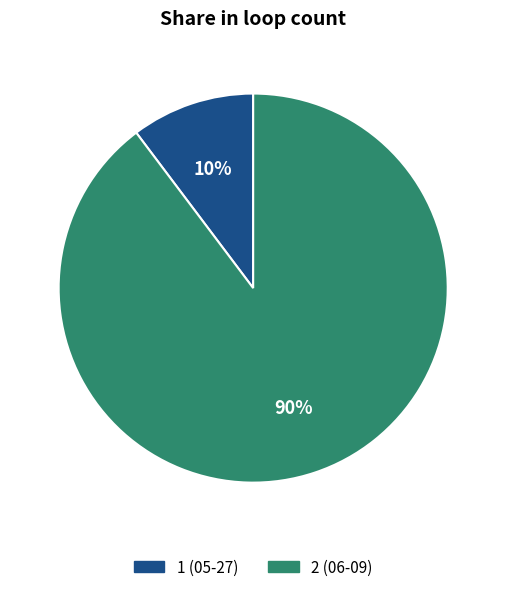

To the nearest percent, what portion does 2 (06-09) represent?

90%